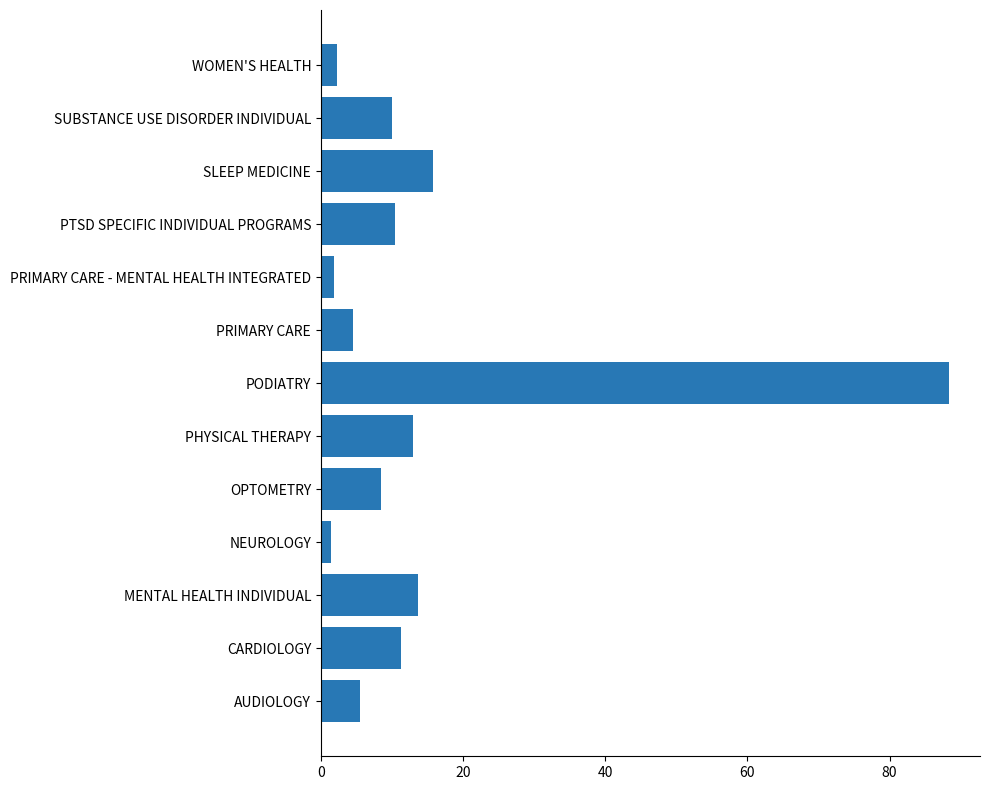

The value at AUDIOLOGY is 5.5. True or false?

True